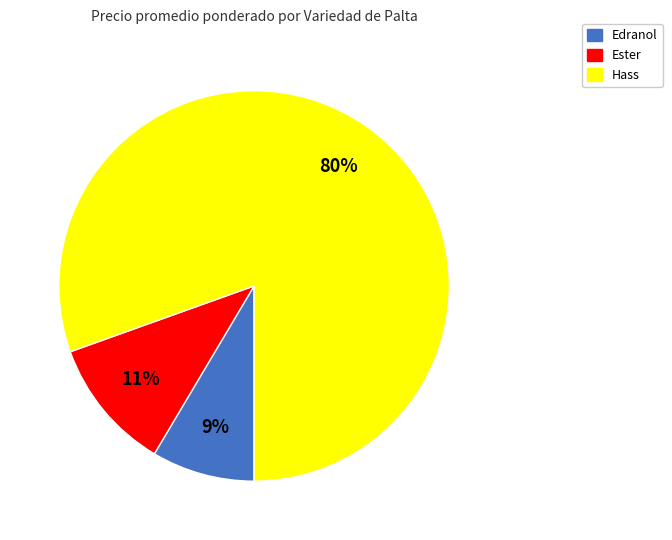

To the nearest percent, what is the combined percentage of Ester and Hass?

91%